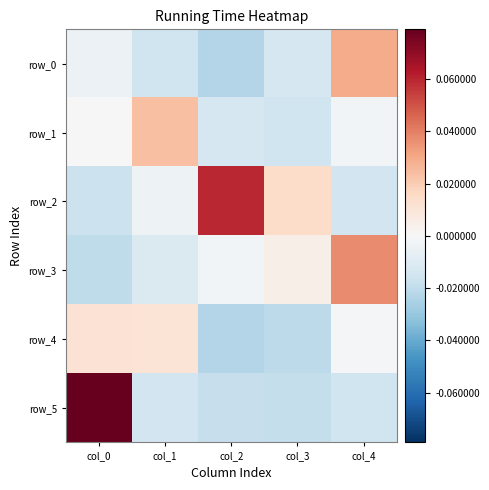

At how many categories does at least one series exceed 0?

5